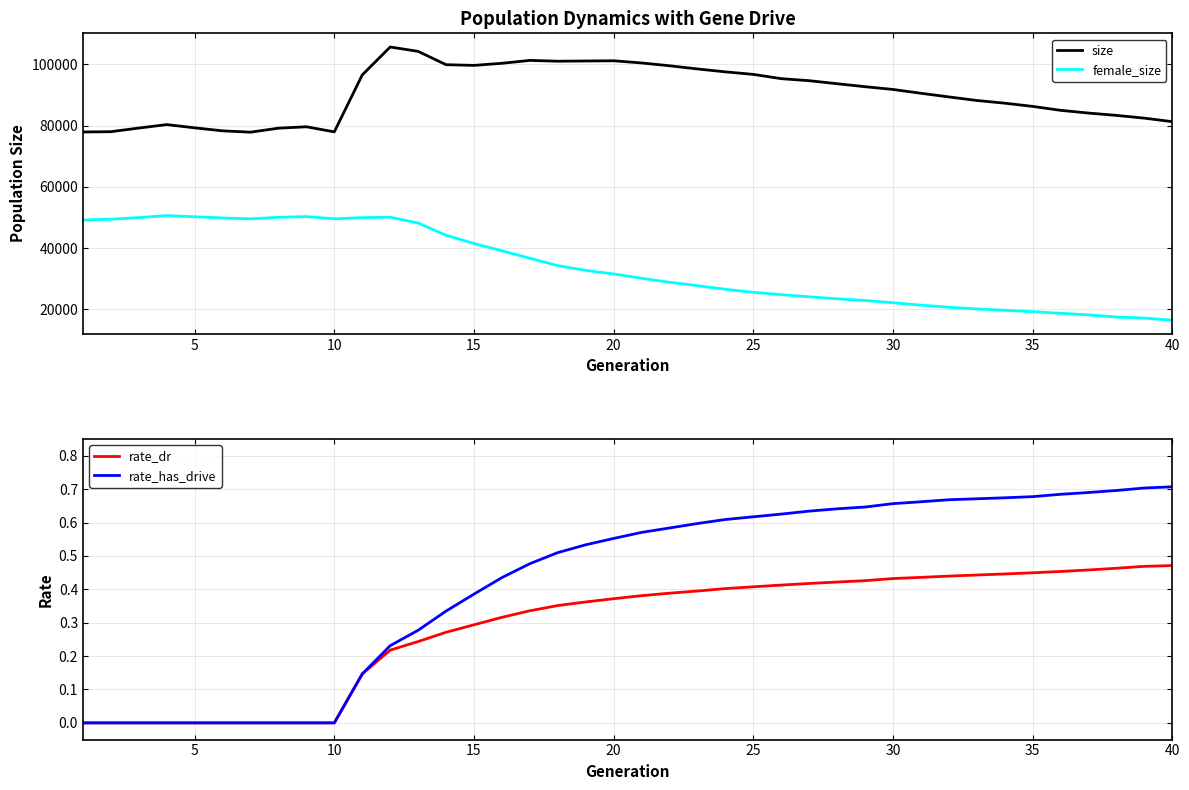

True or false: female_size and size intersect in this chart.

False